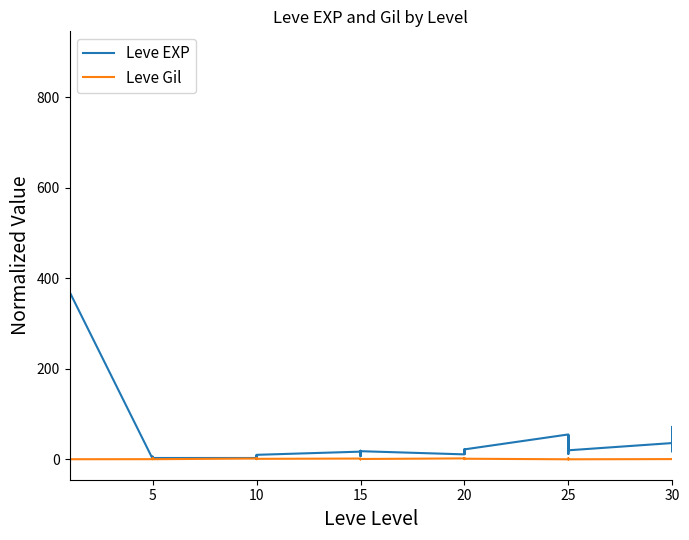

Reading left to right, what are all the values shown in this chart?

Leve EXP: 1.0	540.0	630.0	370.0	900.0	370.0	1.0	6.0	1.0	2.0	1.0	3.0	3.0	3.0	9.0	4.0	3.0	10.0	17.0	7.0	19.0	13.0	11.0	18.0	11.0	13.0	18.0	22.0	12.0	22.0	55.0	20.0	12.0	31.0	53.0	20.0	36.0	72.0	17.0	57.0
Leve Gil: 1.0	0.3	0.3	0.3	0.3	0.3	0.4	0.7	1.9	1.9	2.3	0.3	1.9	0.5	2.4	1.8	0.5	1.1	1.8	0.4	0.6	0.1	0.9	0.8	2.1	0.5	1.6	2.3	1.2	1.4	0.1	0.0	2.4	1.9	1.0	0.1	0.6	1.0	0.5	0.9